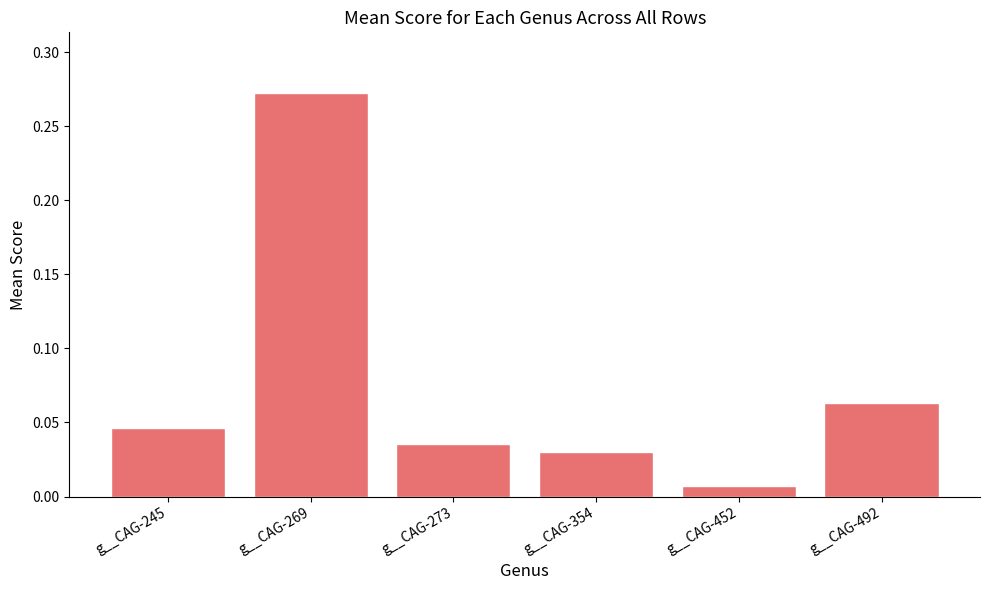

At which label is the value closest to 0?

g__CAG-452